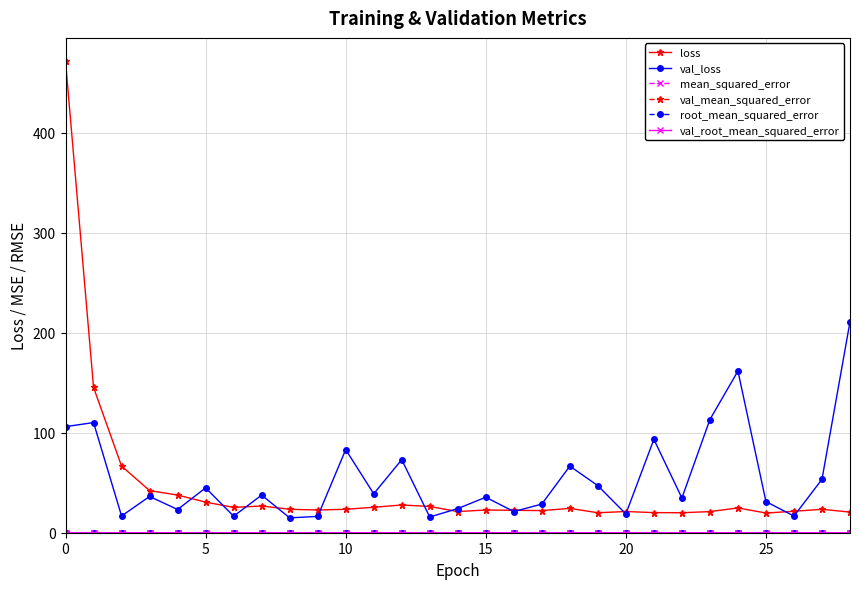

What is the greatest value displayed?

471.0